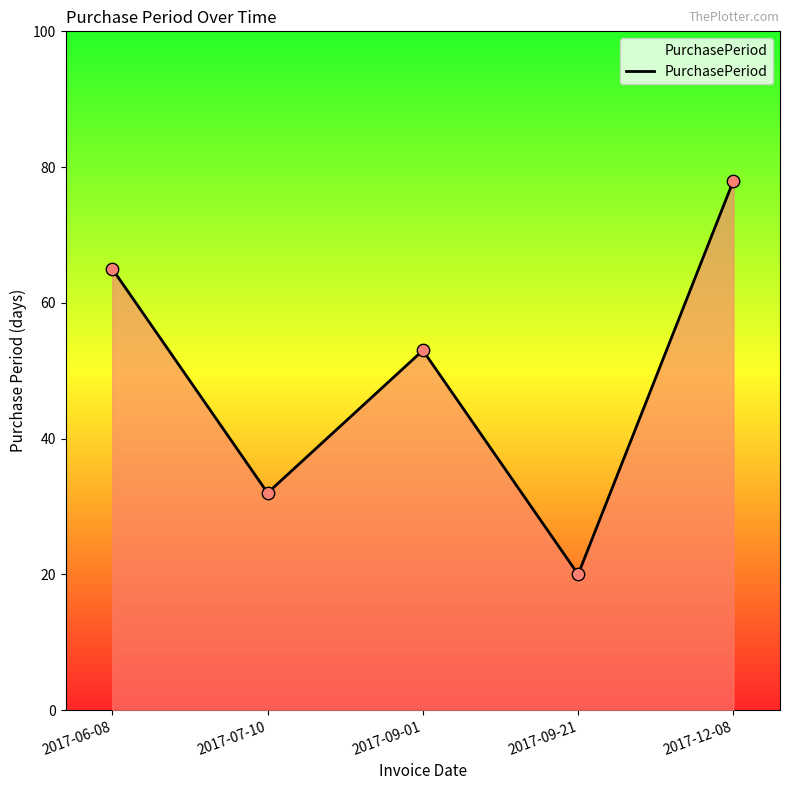

Approximately how many times larger is the value at 2017-09-21 compared to 2017-06-08?

0.3